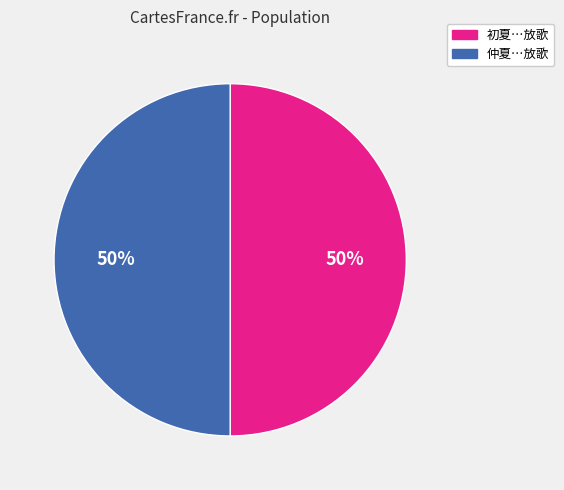

To the nearest percent, what is the average slice percentage?

50%